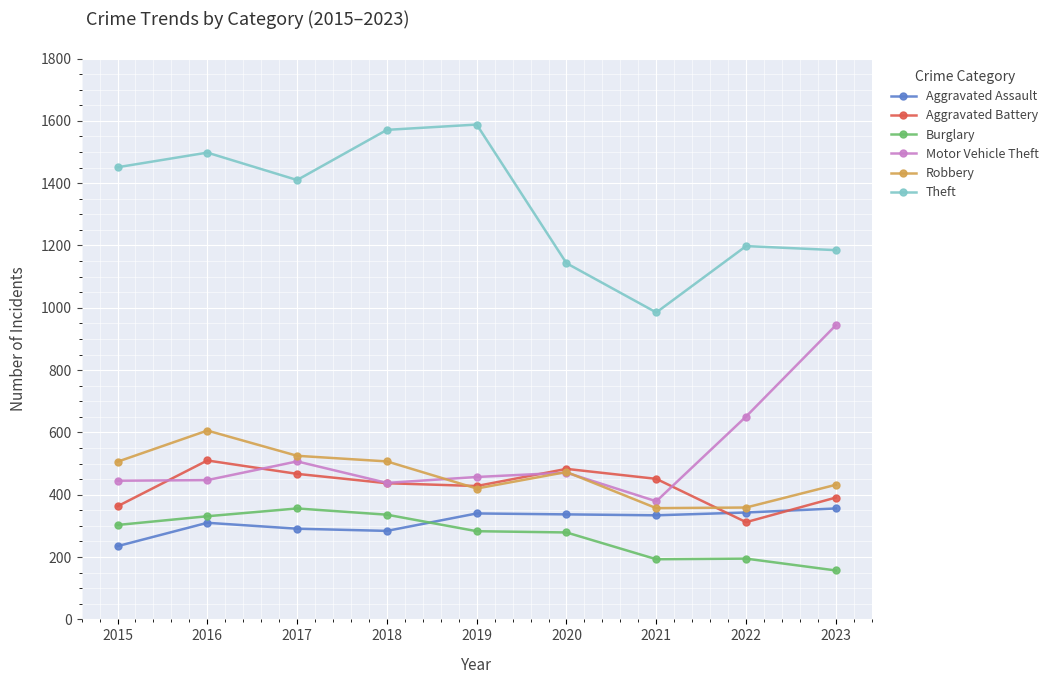

True or false: Theft has a value of 1498 at 2016.

True